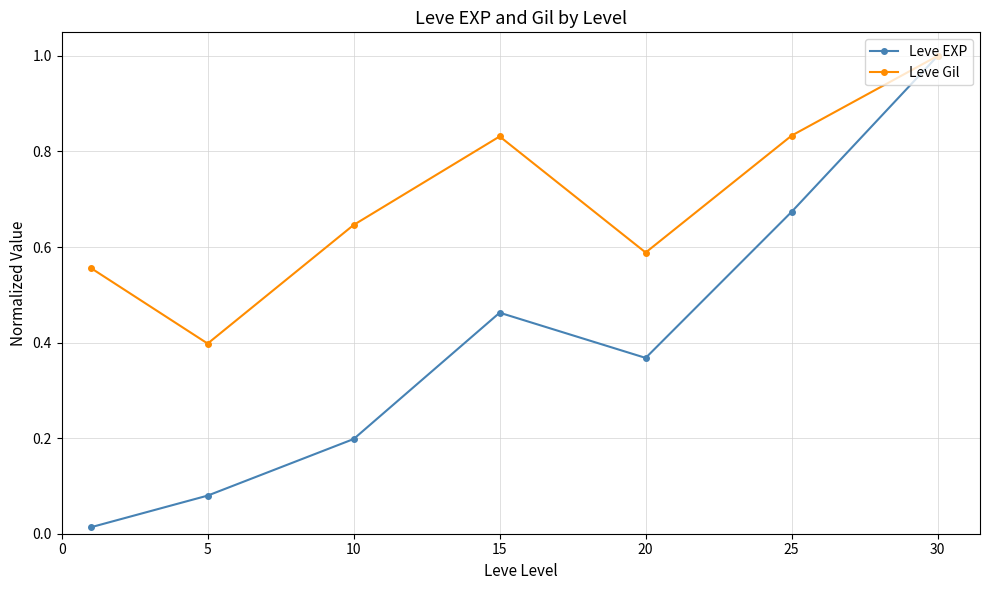

Which series has the widest spread of values?

Leve EXP